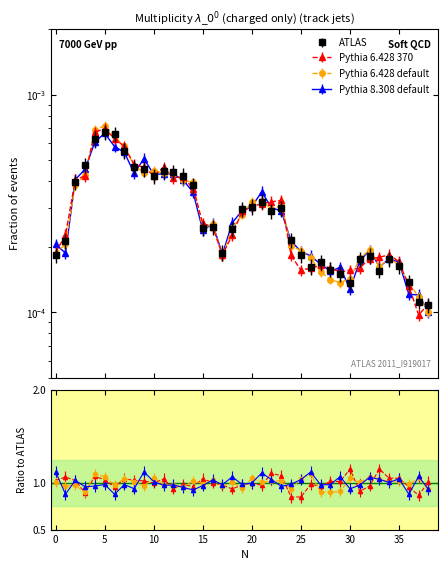

Between 11 and 5, which is larger?

5